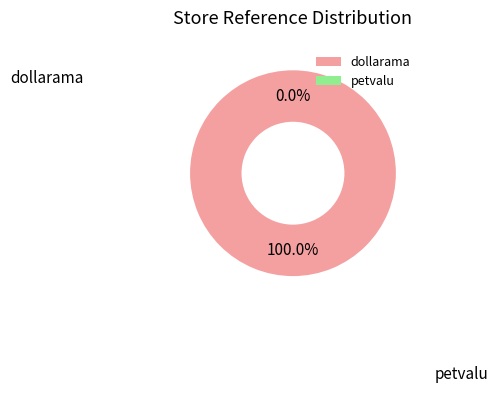

Which slice is the largest?

dollarama